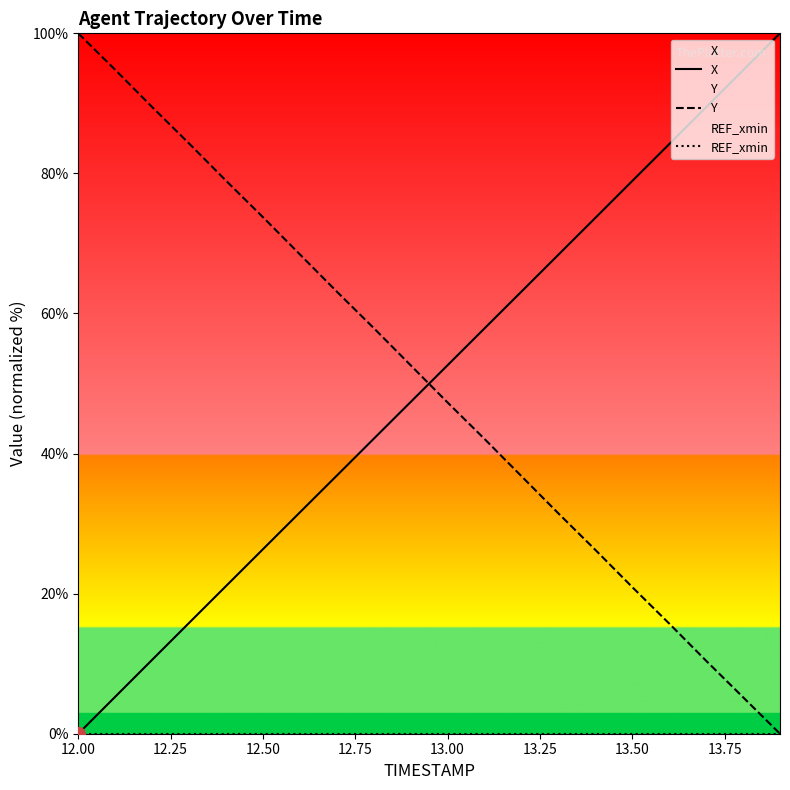

Which series has the largest total across all categories?

X